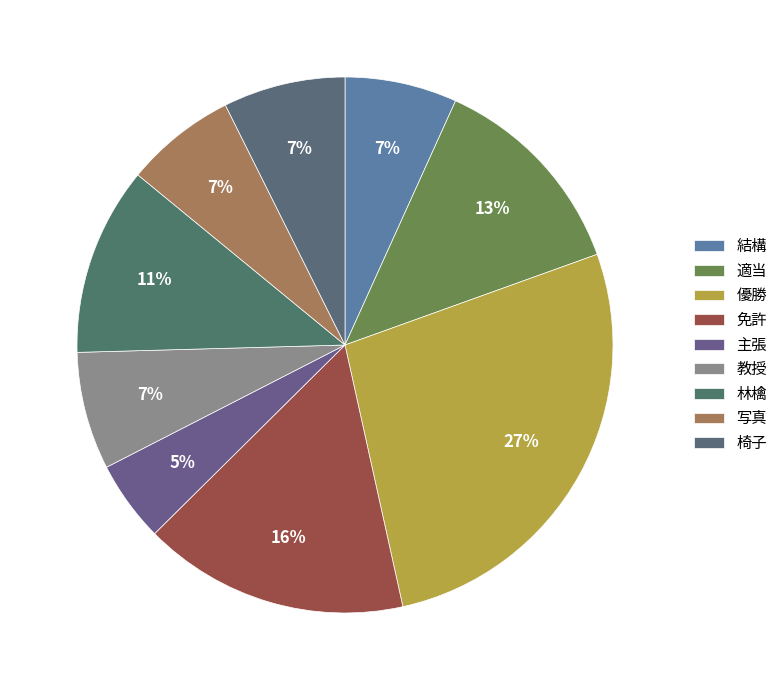

What percentage is the 結構 slice, to the nearest percent?

7%